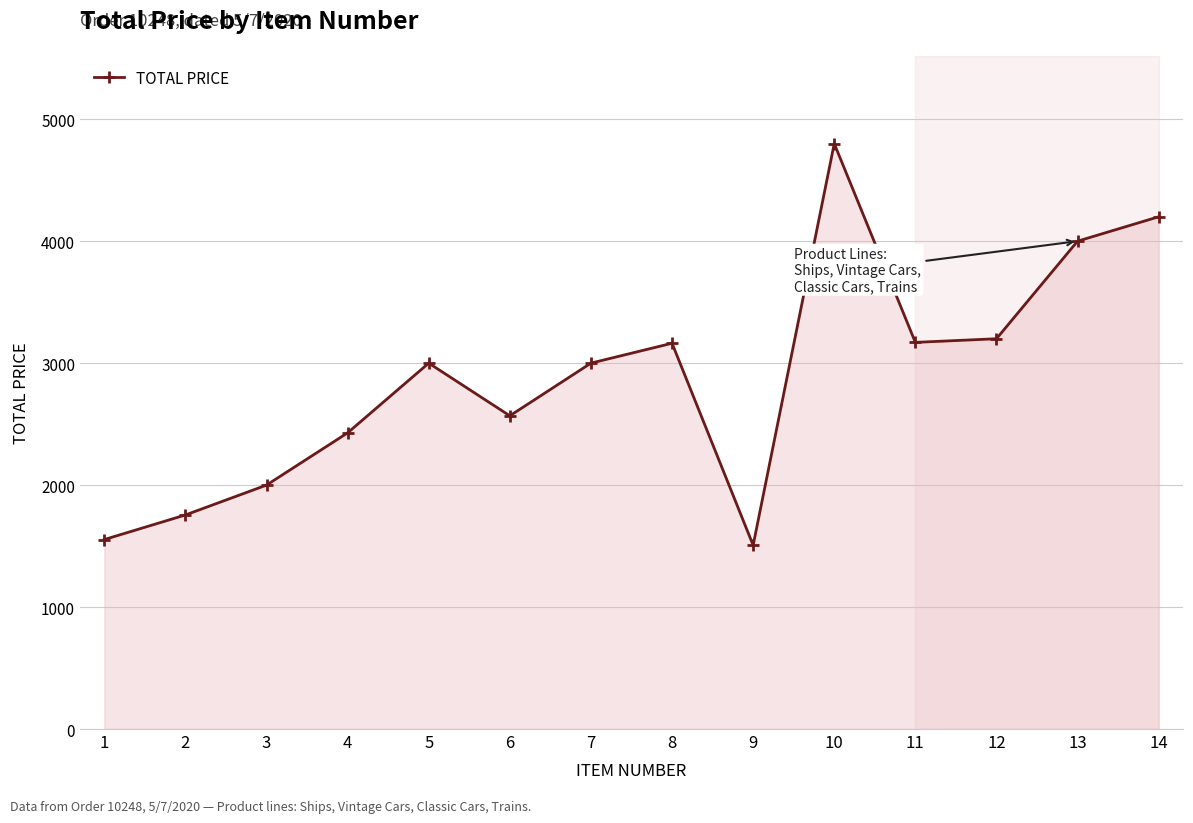

Does the chart have visible grid lines?

Yes